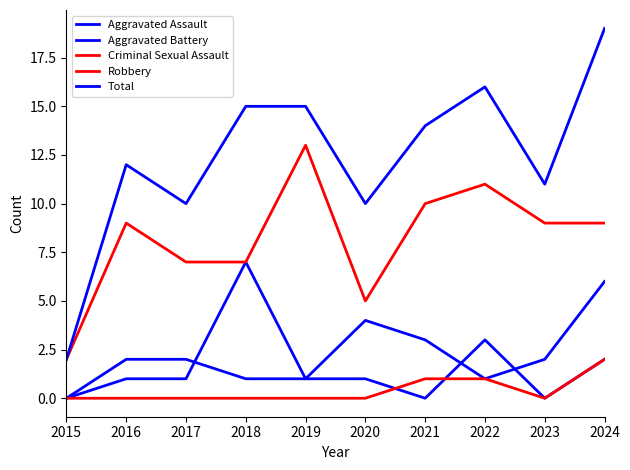

True or false: Total and Aggravated Assault intersect in this chart.

False